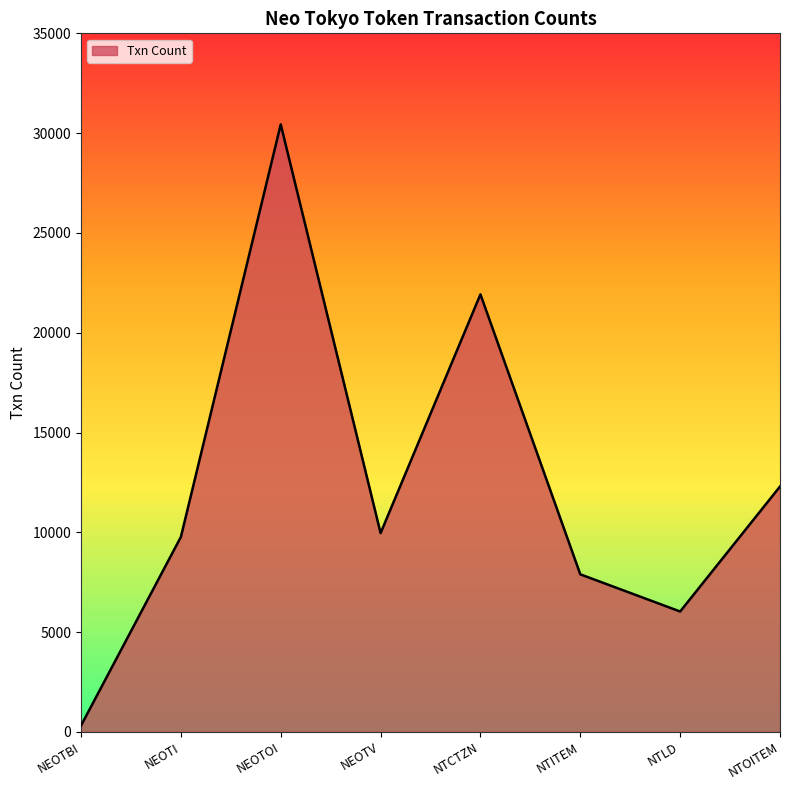

At which category does the data reach its first local peak?

NEOTOI